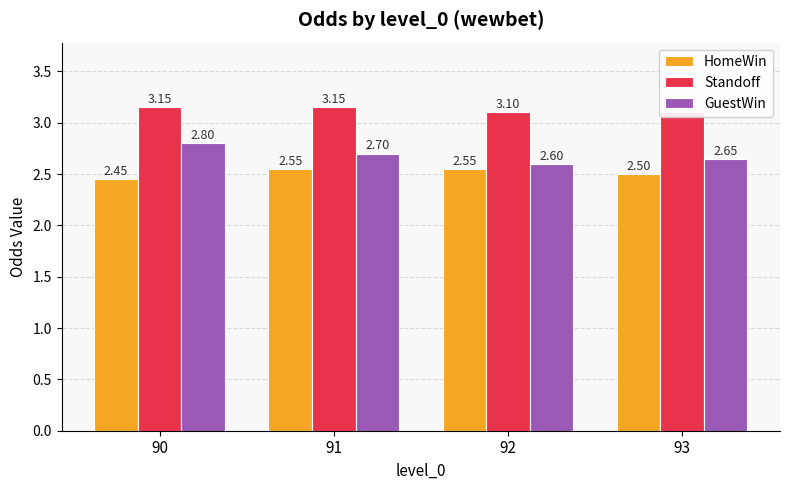

Which series changed the most between 91 and 92?

GuestWin